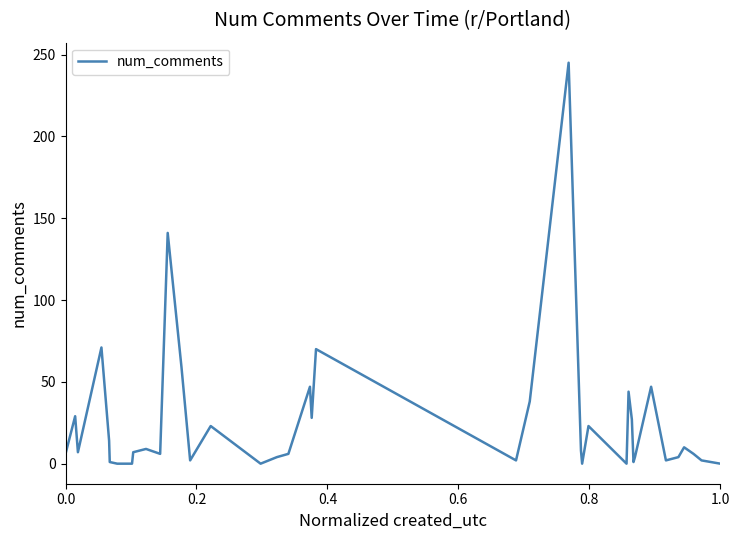

What is the difference between the maximum and minimum values?

245